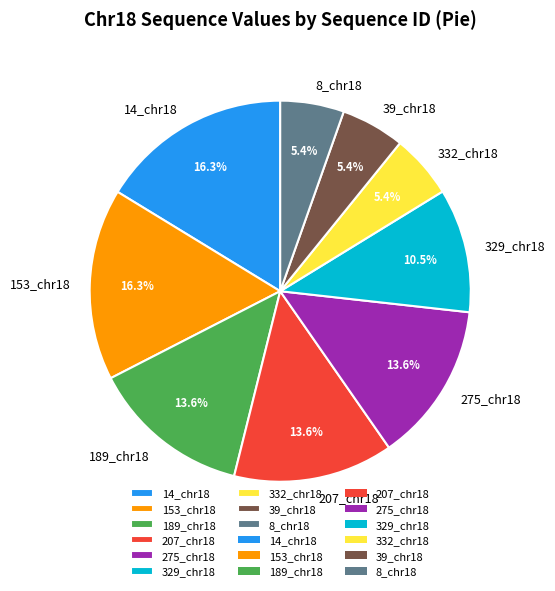

What percentage is NOT represented by 39_chr18?

94.6%